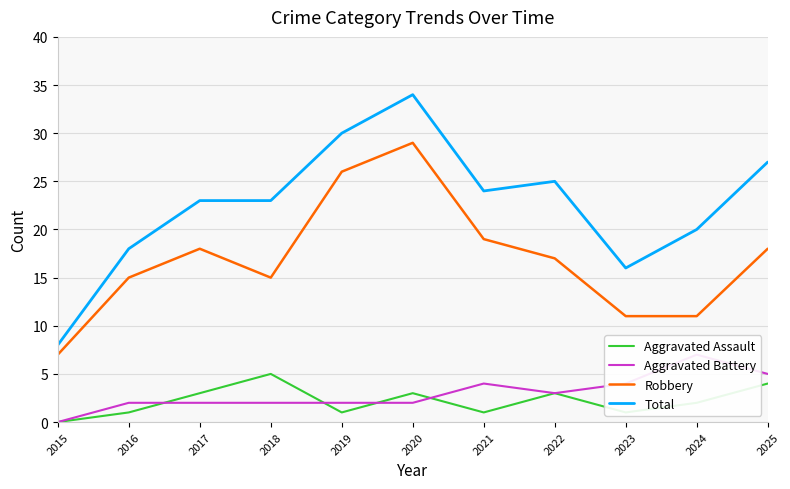

Reading left to right, what are all the values shown in this chart?

Aggravated Assault: 2015=0	2016=1	2017=3	2018=5	2019=1	2020=3	2021=1	2022=3	2023=1	2024=2	2025=4
Aggravated Battery: 2015=0	2016=2	2017=2	2018=2	2019=2	2020=2	2021=4	2022=3	2023=4	2024=7	2025=5
Robbery: 2015=7	2016=15	2017=18	2018=15	2019=26	2020=29	2021=19	2022=17	2023=11	2024=11	2025=18
Total: 2015=8	2016=18	2017=23	2018=23	2019=30	2020=34	2021=24	2022=25	2023=16	2024=20	2025=27